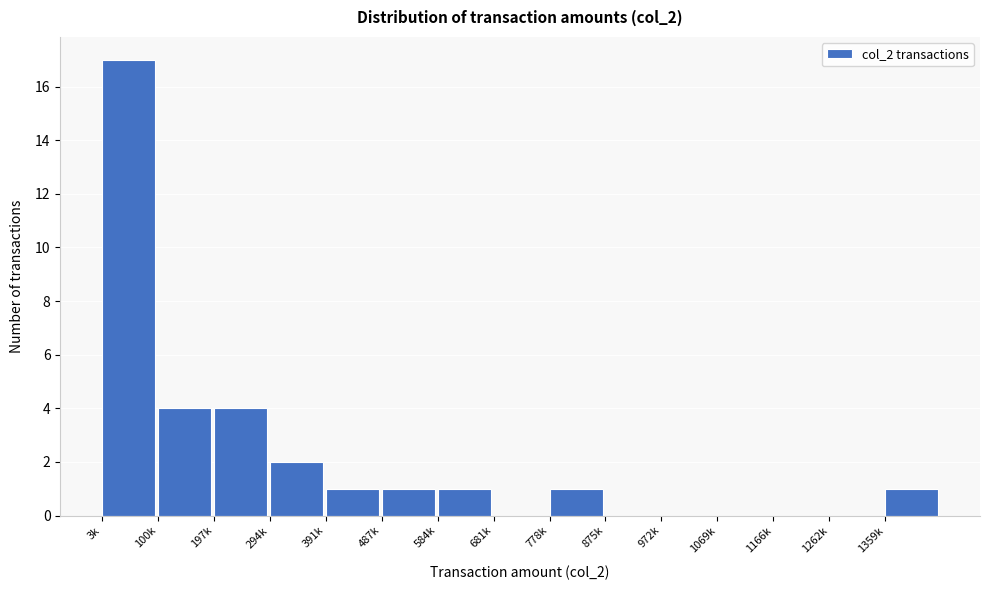

Reading left to right, list all the values displayed in this chart.

3k=17	100k=4	197k=4	294k=2	391k=1	487k=1	584k=1	681k=0	778k=1	875k=0	972k=0	1069k=0	1166k=0	1262k=0	1359k=1